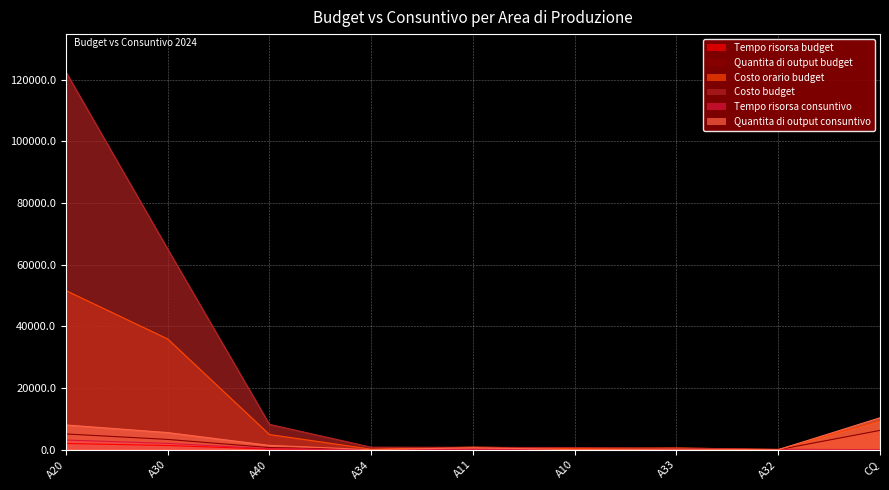

True or false: Tempo risorsa consuntivo has more than 0 points higher than both neighbors.

True